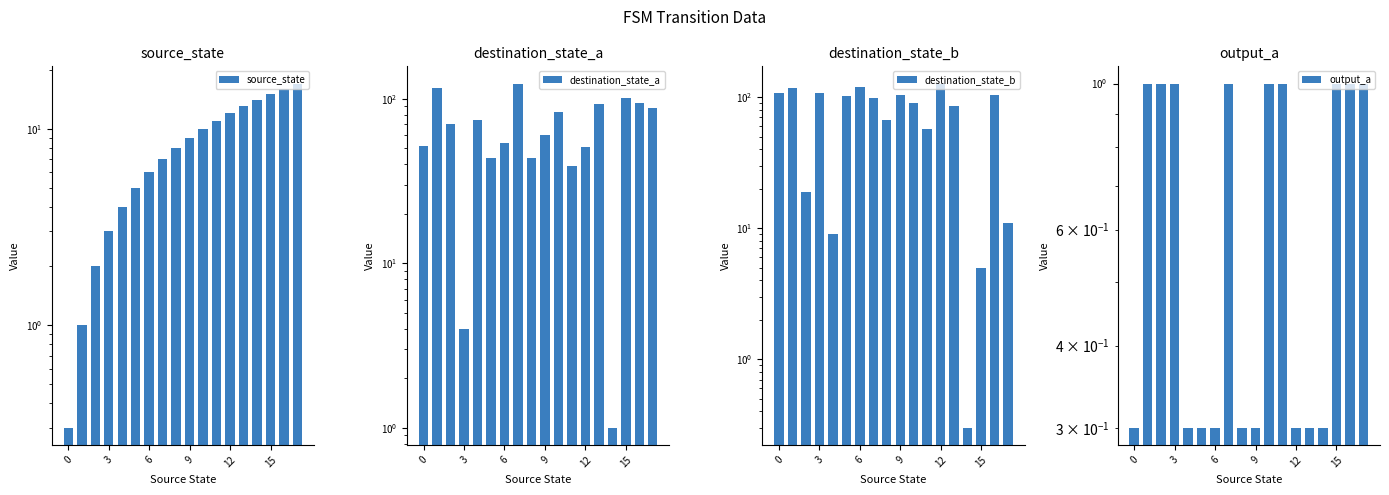

How many data points does each series have?

18